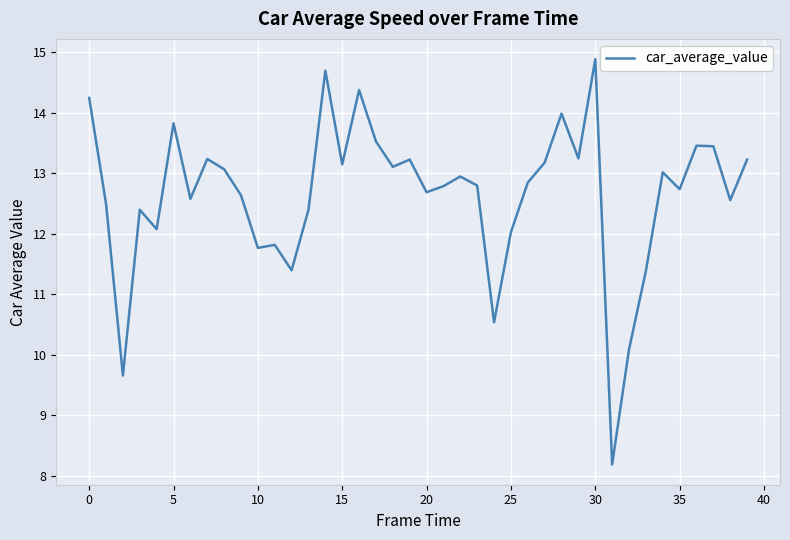

What is the difference between the maximum and minimum values?

6.7